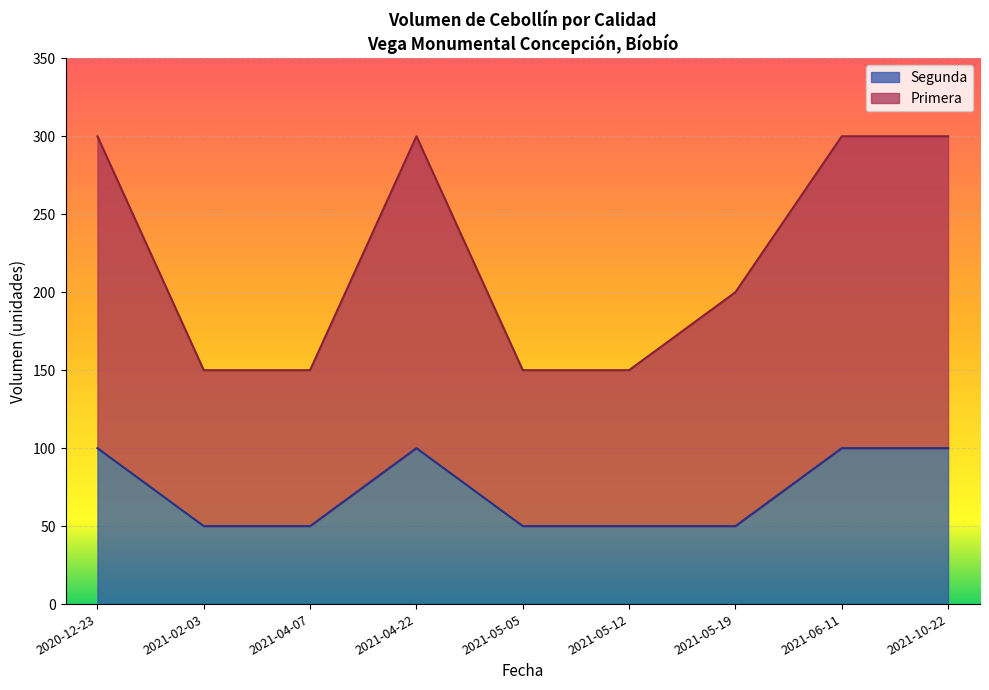

What is the highest value of the Segunda series?

100